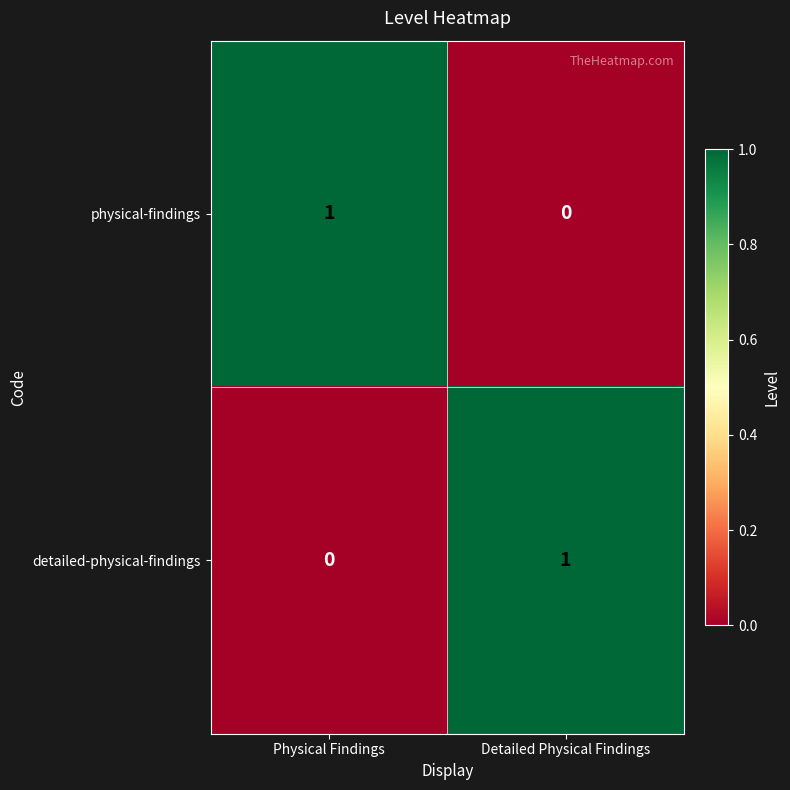

List the labels in order of physical-findings value, smallest first.

Detailed Physical Findings, Physical Findings